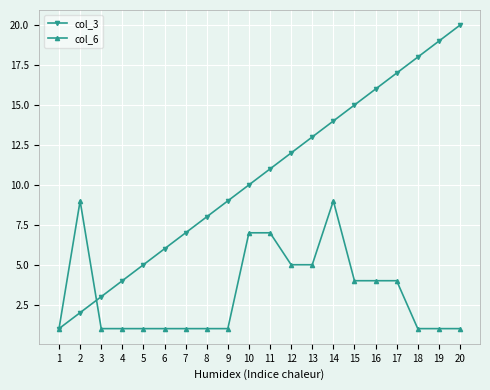

True or false: col_3 has more than 0 interior local peaks.

False